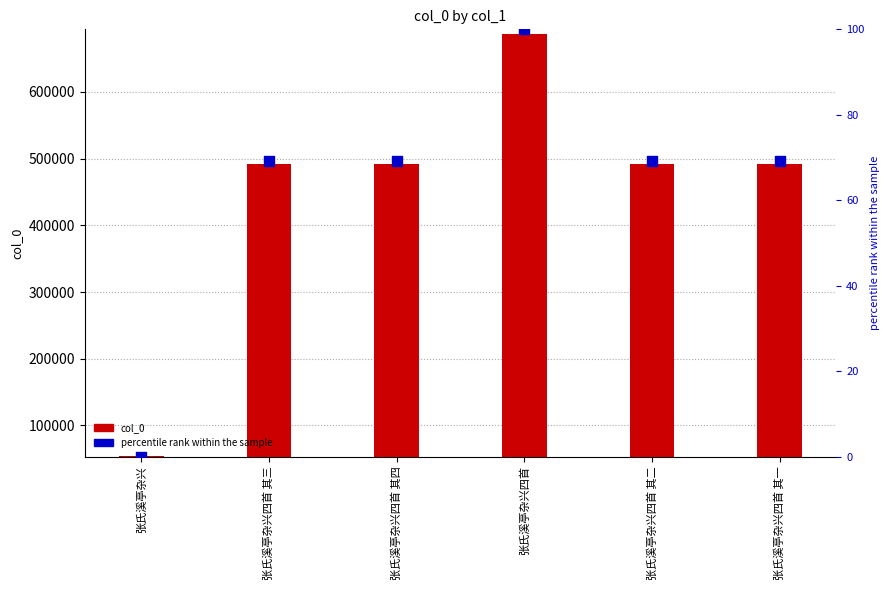

Which series contains the highest Y value?

col_0